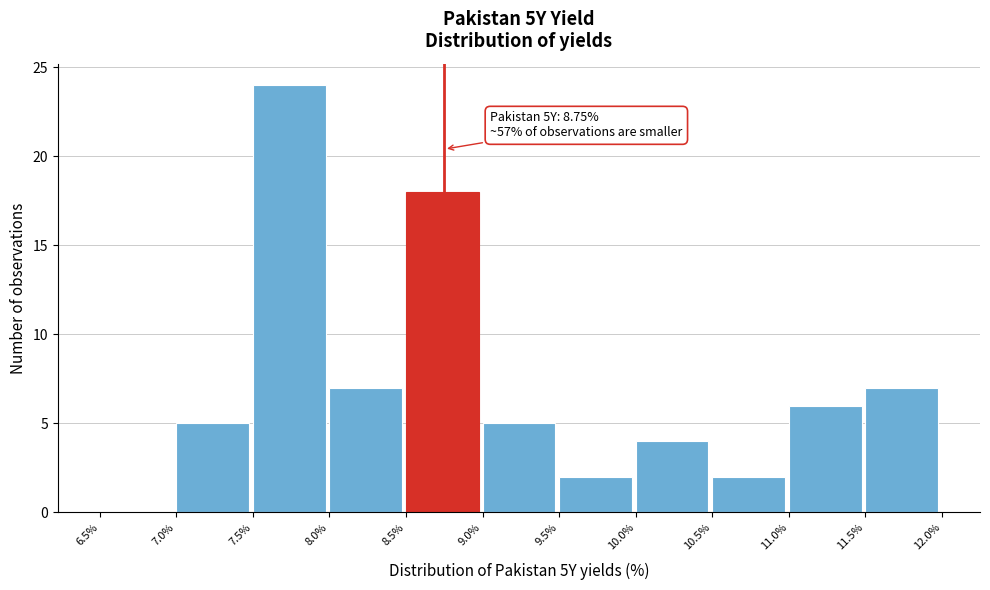

Which range on the x-axis has the tallest bar?

7.5% to 8.0%